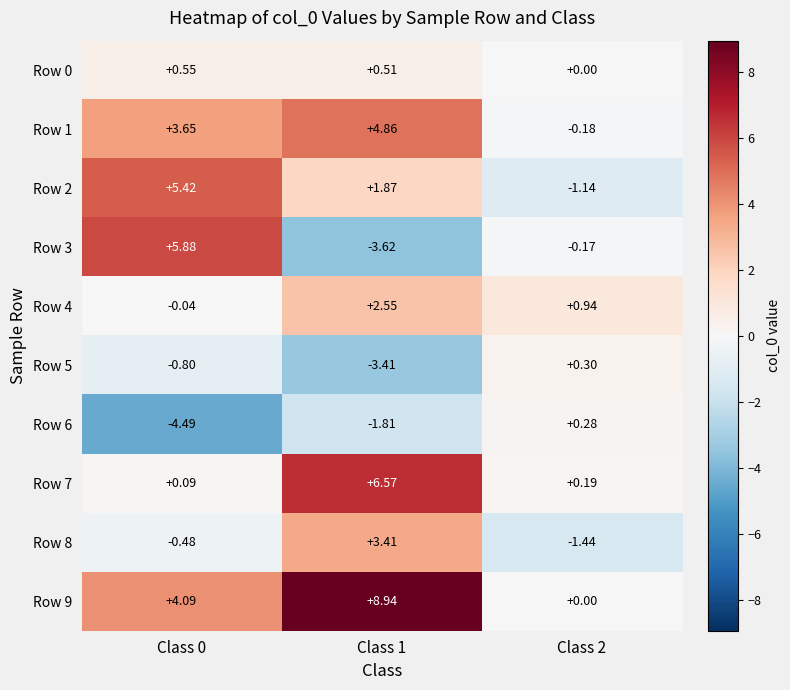

What is the maximum value shown in the chart?

8.9